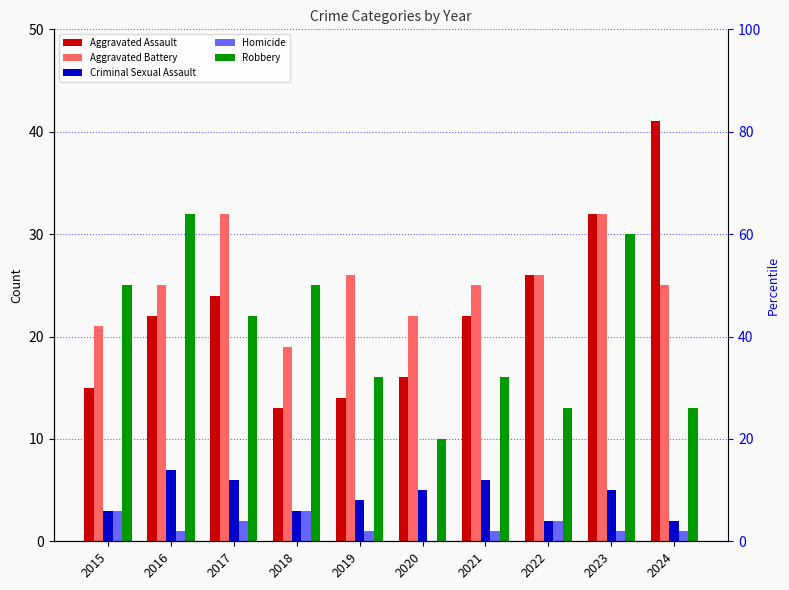

Is it true that Aggravated Assault equals 21 at 2024?

False